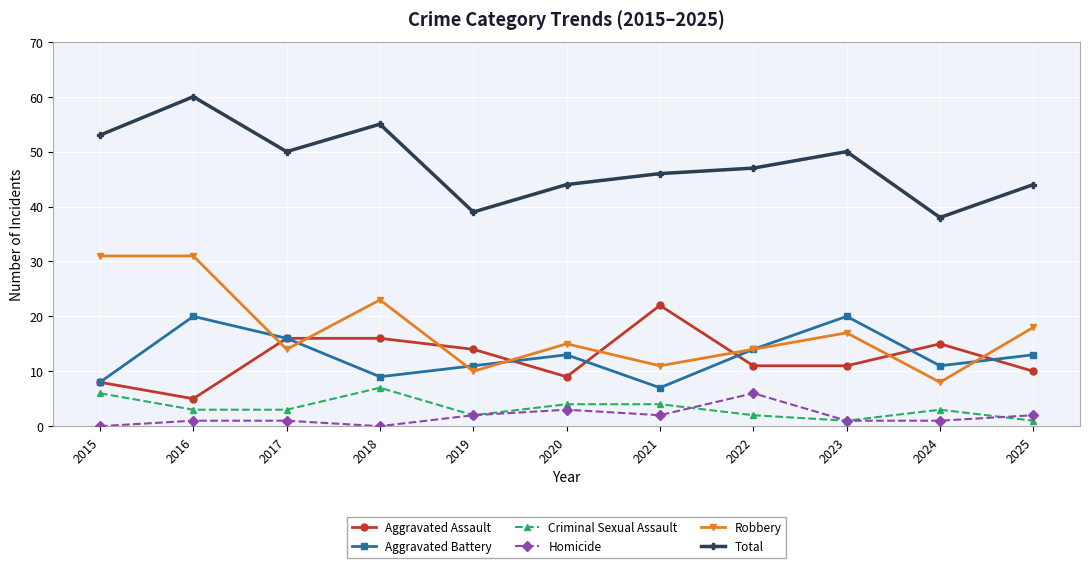

True or false: Total and Aggravated Battery intersect in this chart.

False